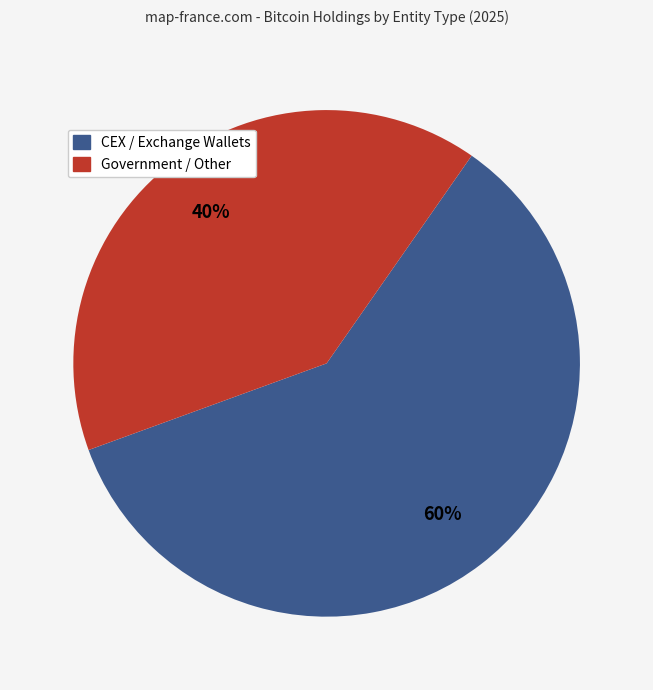

Does any single category account for the majority?

Yes